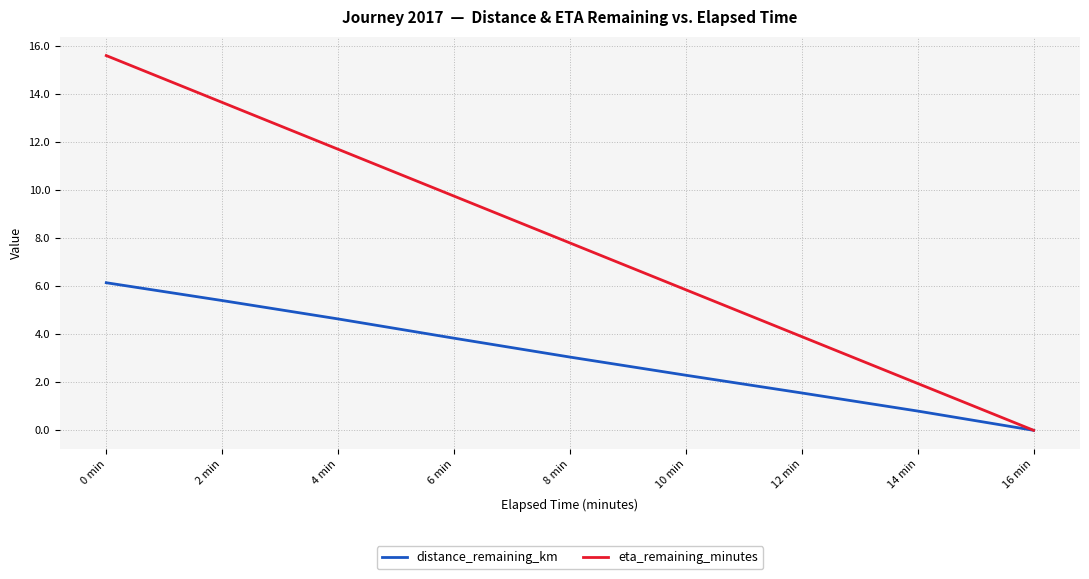

Which label corresponds to the largest value in the chart?

0 min